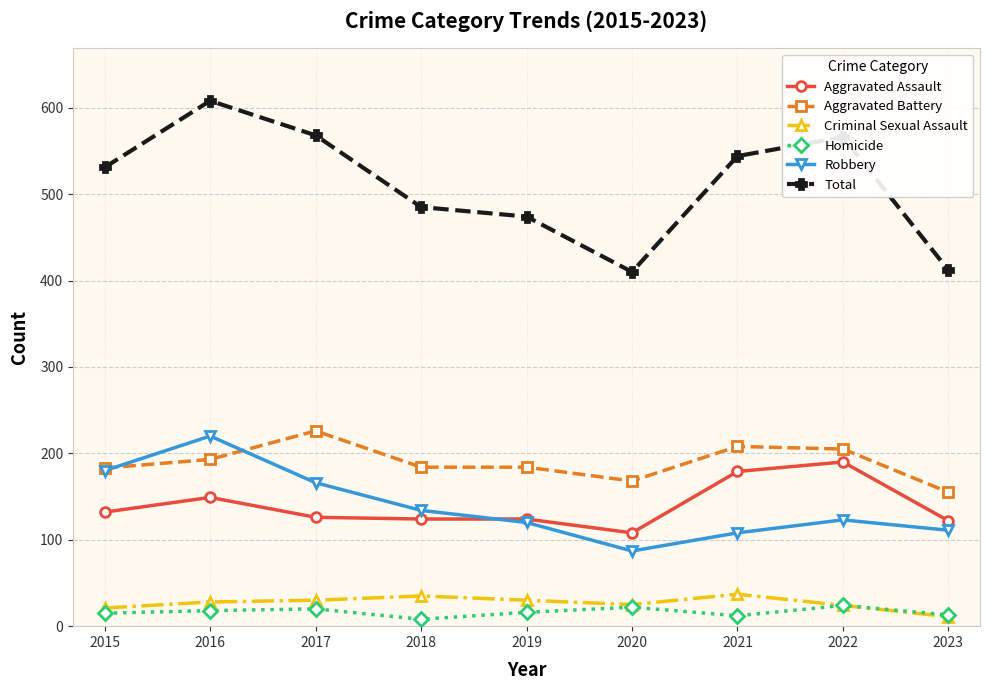

Does the chart have visible grid lines?

Yes